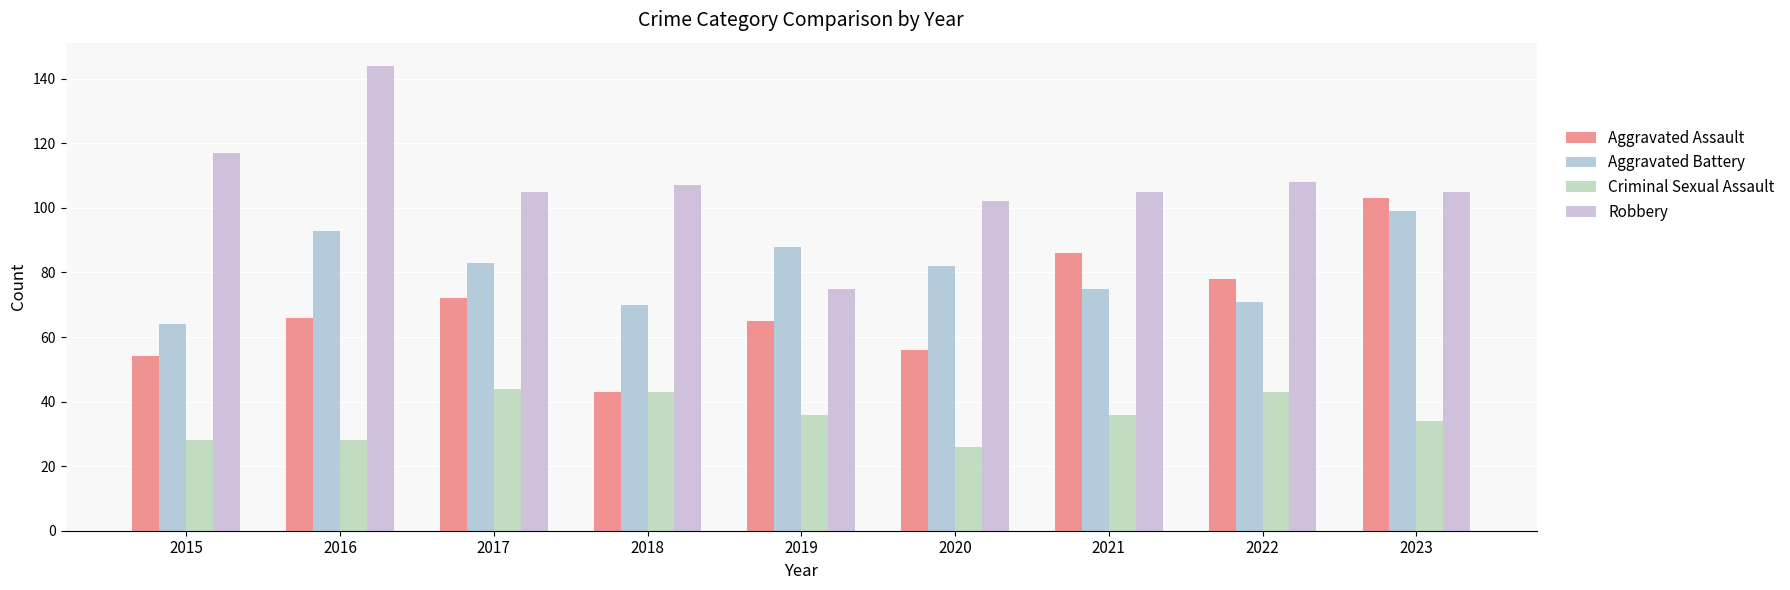

Reading right to left, list all the values displayed in this chart.

Aggravated Assault: 103	78	86	56	65	43	72	66	54
Aggravated Battery: 99	71	75	82	88	70	83	93	64
Criminal Sexual Assault: 34	43	36	26	36	43	44	28	28
Robbery: 105	108	105	102	75	107	105	144	117